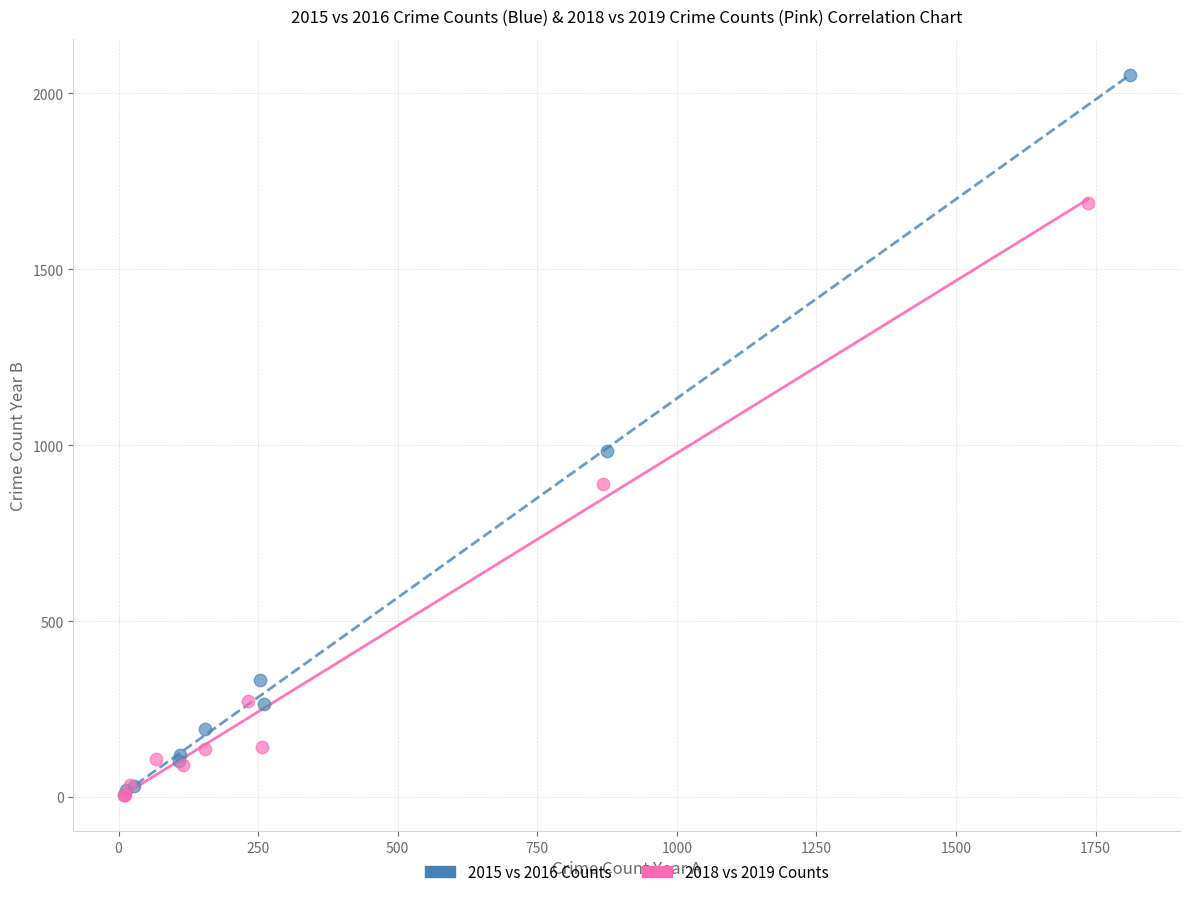

Which series contains the highest Y value?

2015 vs 2016 Counts